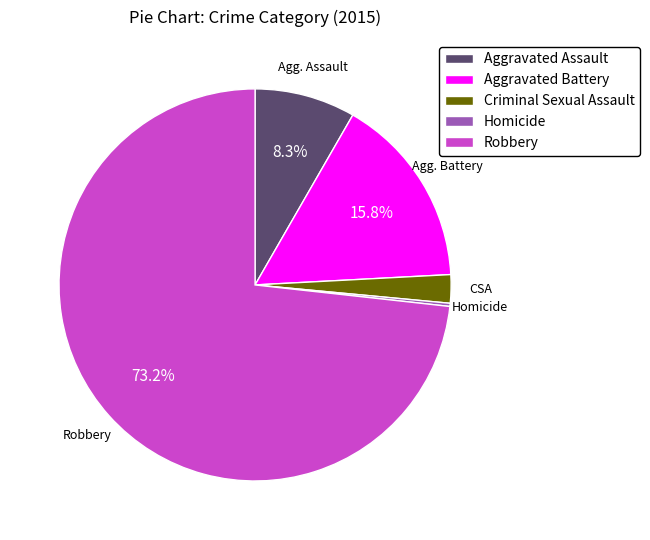

Approximately how many times larger is the value at Robbery compared to Aggravated Assault?

8.8